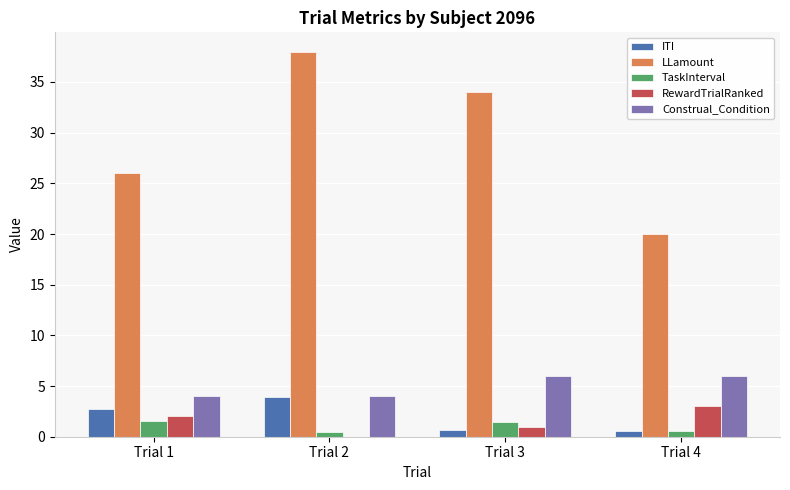

What is the spread (max minus min) of values at Trial 1?

24.4